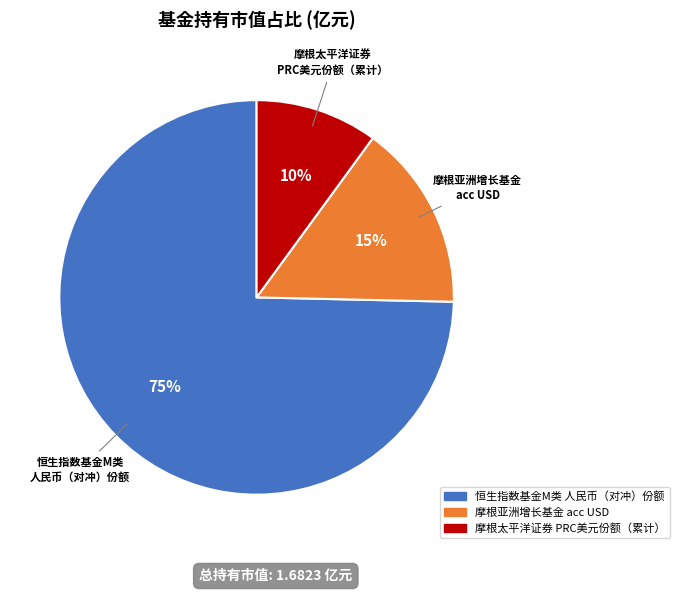

To the nearest percent, what is the average slice percentage?

33%